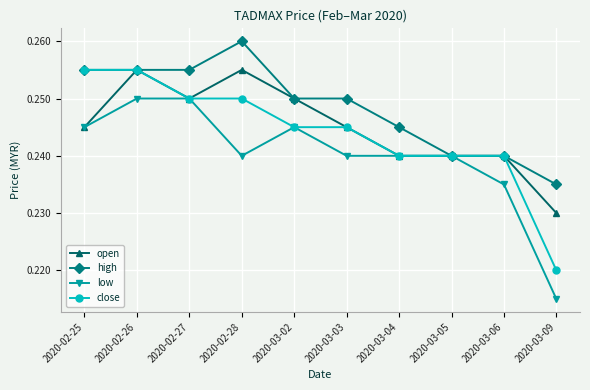

What position from the left is 2020-02-28?

4